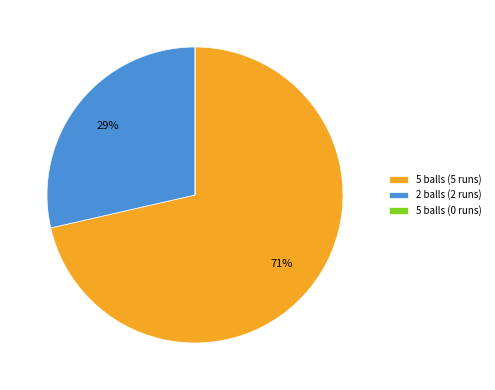

Combined, do 2 balls (2 runs) and 5 balls (5 runs) account for over 50%?

Yes